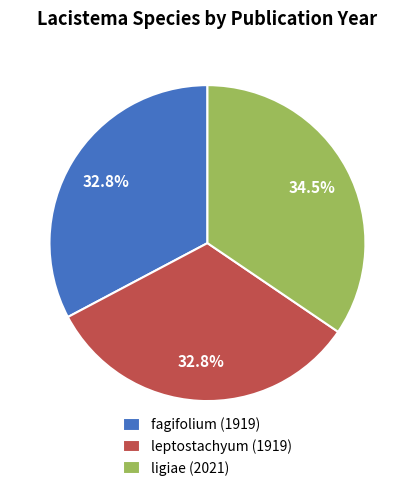

What is the largest slice in the pie chart?

ligiae